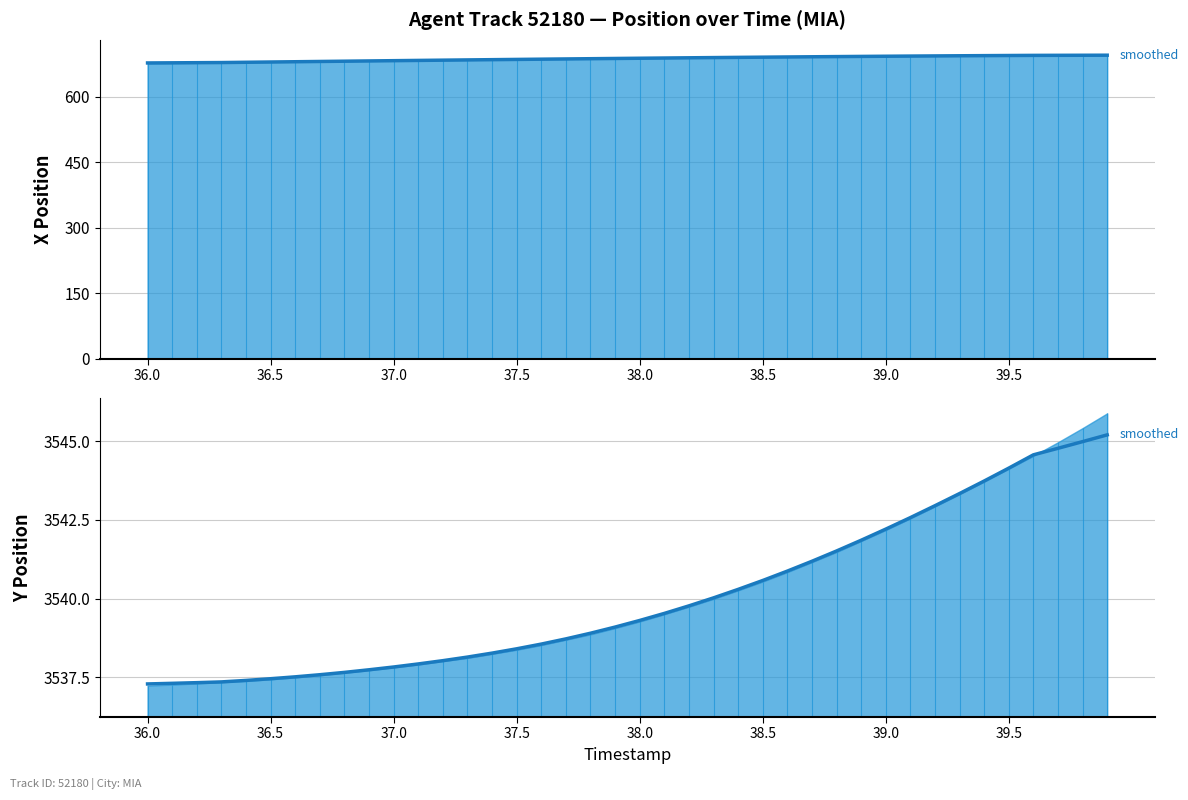

What is the average value of the X (smoothed) series?

687.6